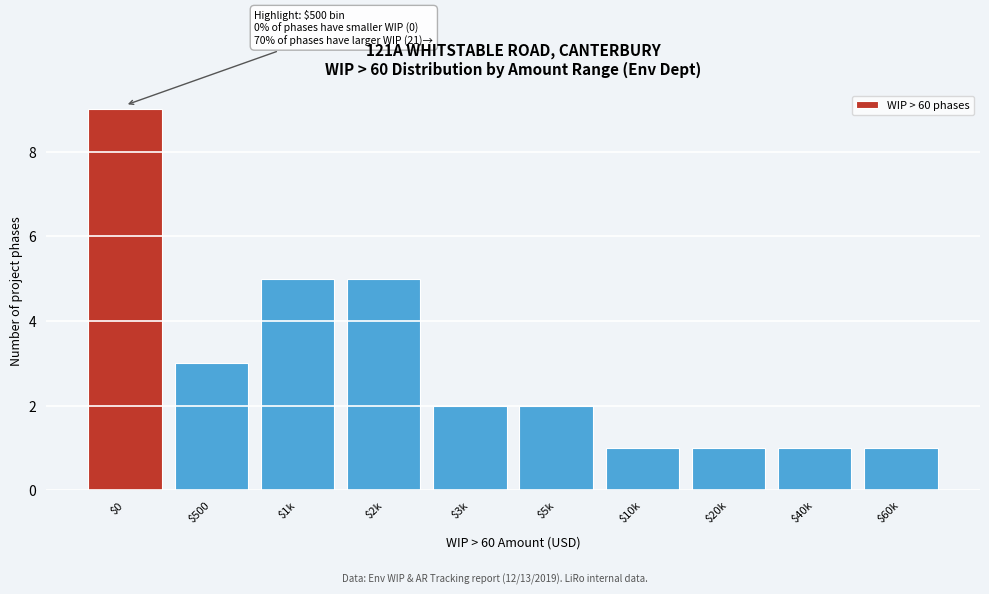

Reading left to right, transcribe all the data shown in this chart.

9	3	5	5	2	2	1	1	1	1